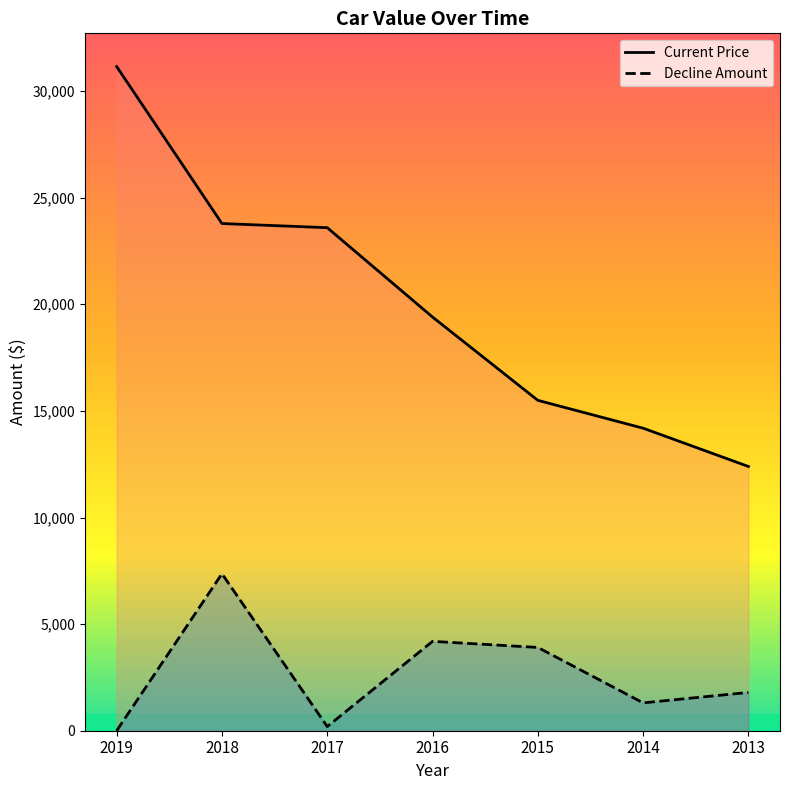

How many values in the Decline Amount series exceed 1796?

3